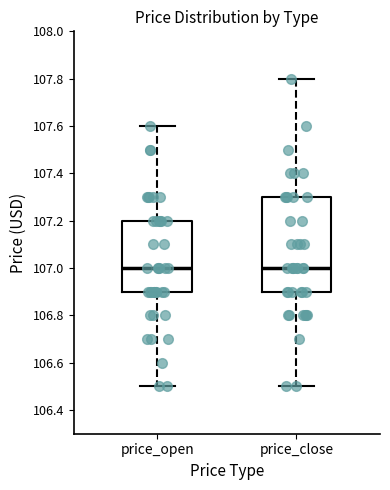

Reading left to right, transcribe this box plot: for each box, give where its median line is, the range the box spans, and where its two whiskers end, as read against the y-axis. The values are not printed on the chart, so give them approximately, as read against the axis.

price_open: median 107.0, box 106.9 to 107.2, whiskers 106.5 to 107.6
price_close: median 107.0, box 106.9 to 107.3, whiskers 106.5 to 107.8